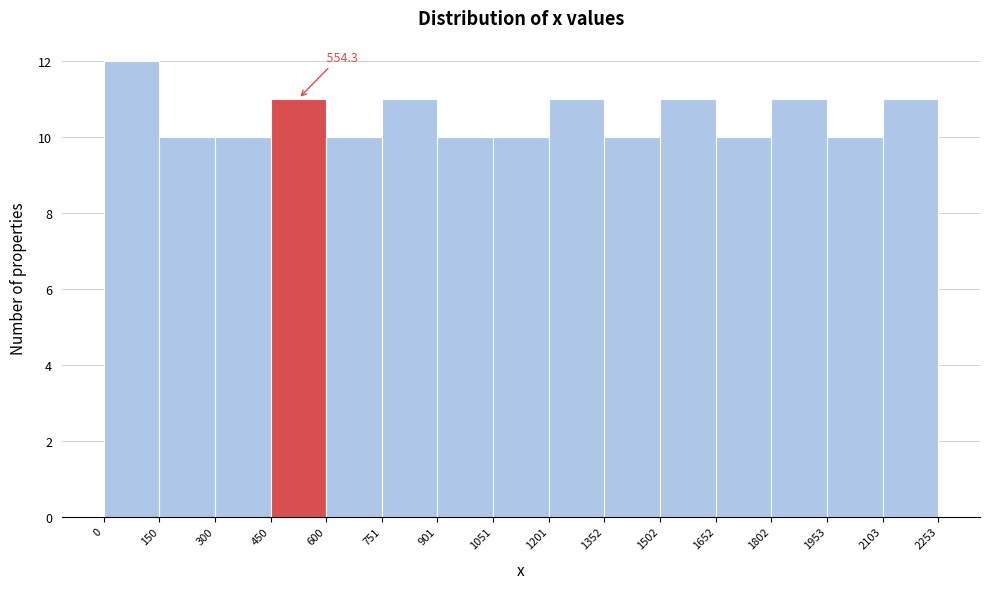

Which range on the x-axis has the tallest bar?

0 to 150